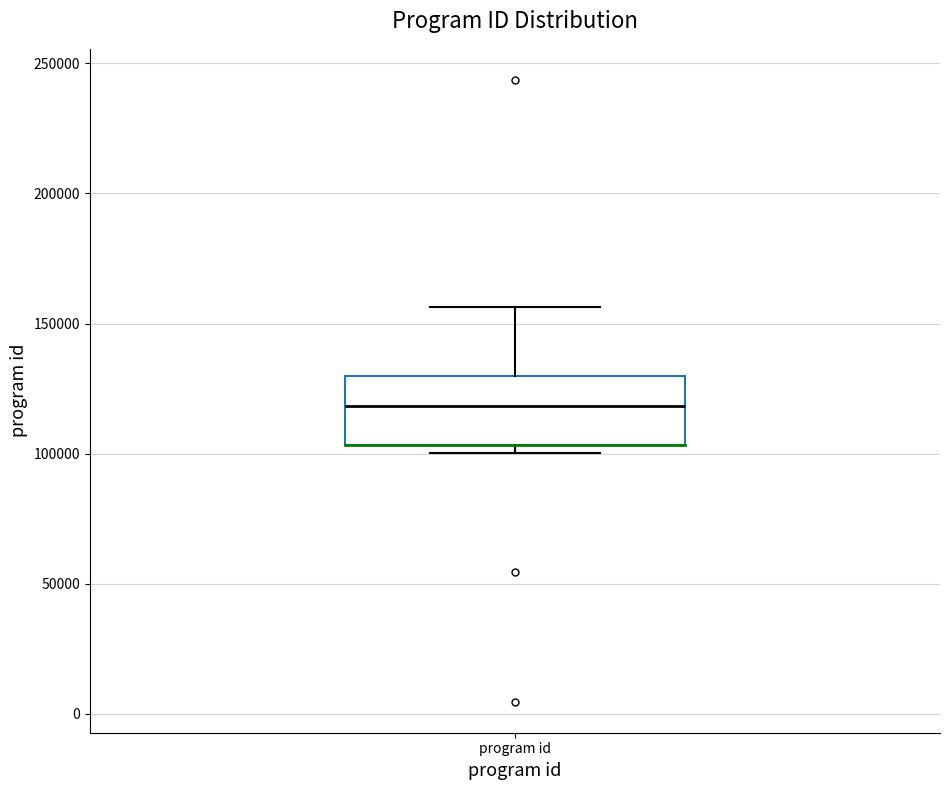

Read this box plot against the y-axis: the position of the median line, the range covered by the box, and the ends of both whiskers. The values are not printed on the chart, so give them approximately, as read against the axis.

median 120000, box 105000 to 130000, whiskers 100000 to 155000